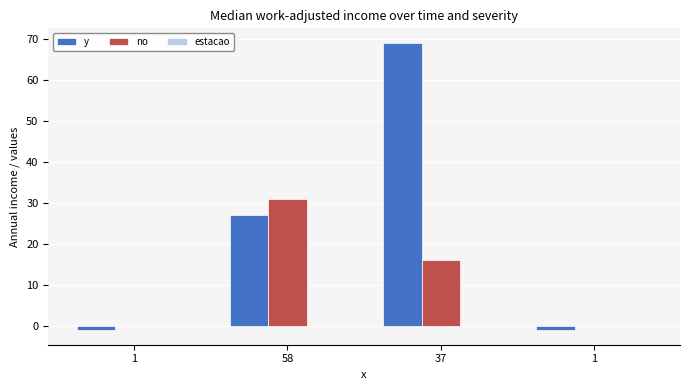

Where is no nearest to the value 15?

37